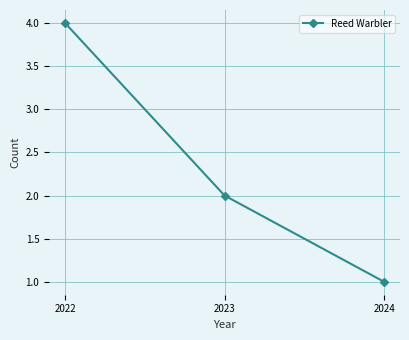

What is the minimum value shown in the chart?

1